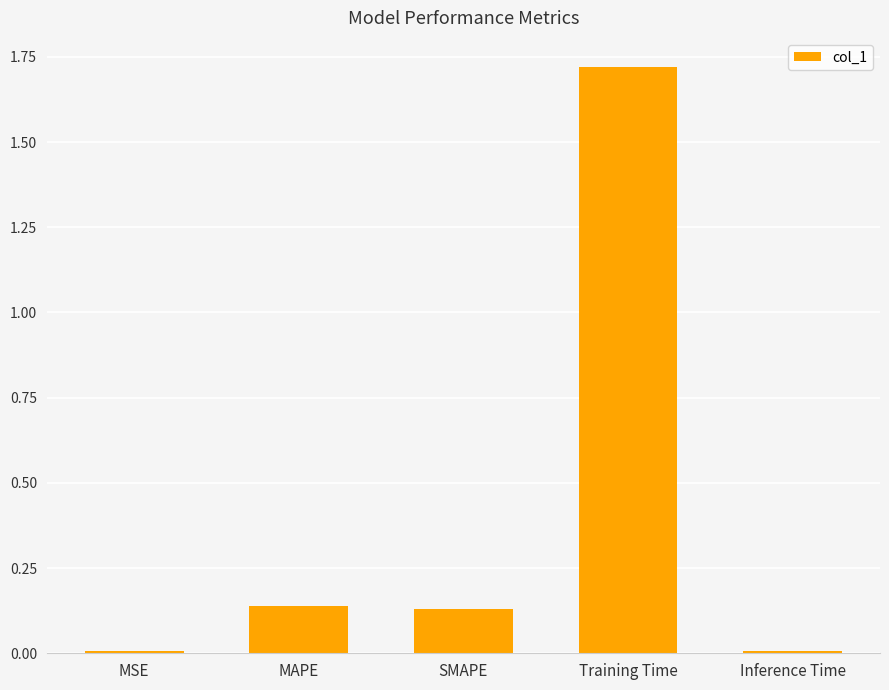

What is the label of the 3rd bar from the left?

SMAPE